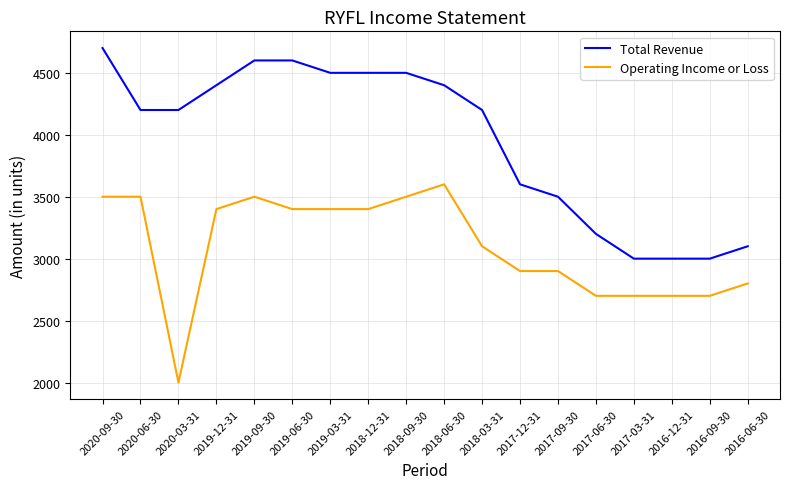

Rank the series by their average value, from highest to lowest.

Total Revenue, Operating Income or Loss